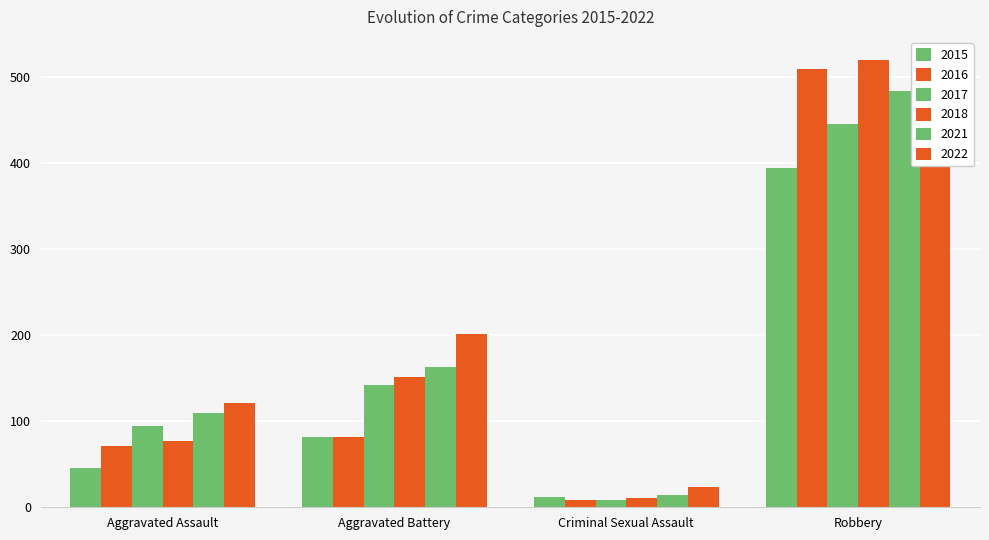

What is the difference between the highest and lowest values at Aggravated Battery?

120